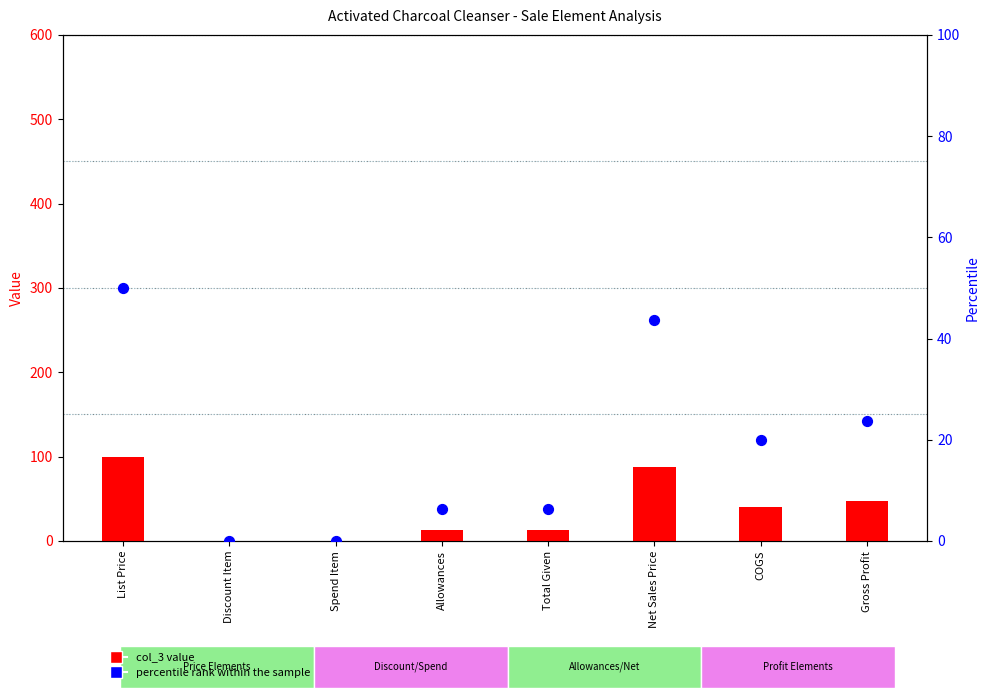

What are all the series names shown in the legend?

col_3 value, percentile rank within the sample